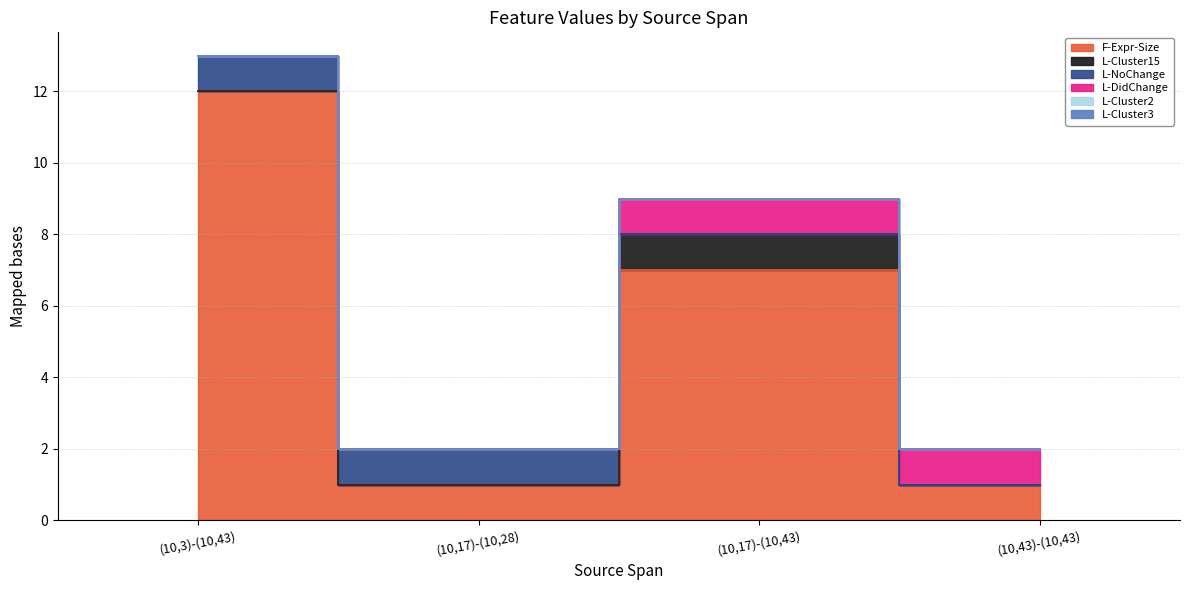

What position from the left is (10,17)-(10,28)?

2